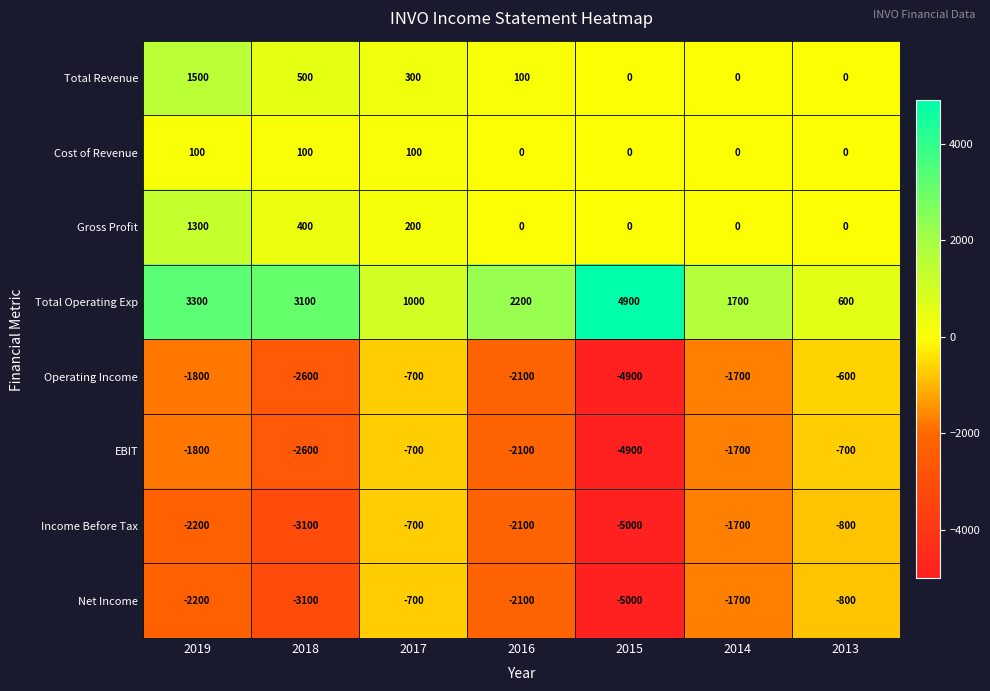

Is it true that Income Before Tax equals -1904 at 2018?

False